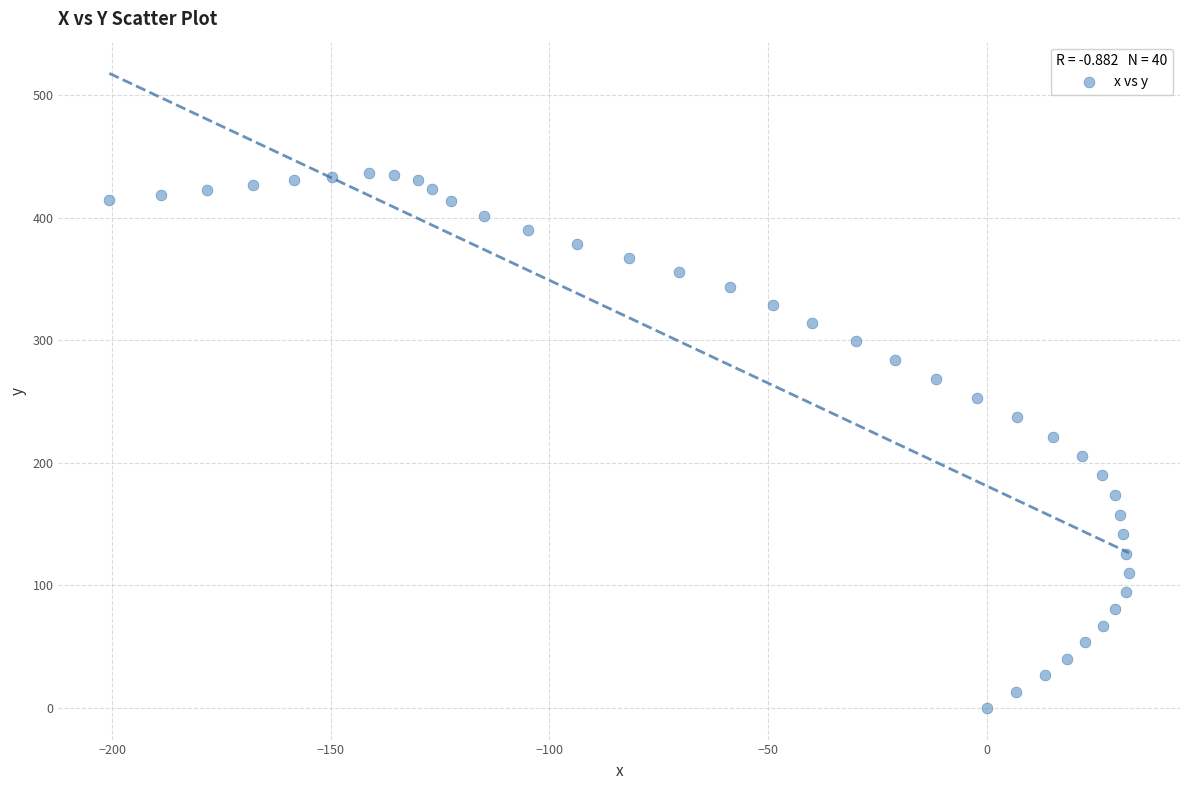

What is the range of Y values (max minus min)?

436.5